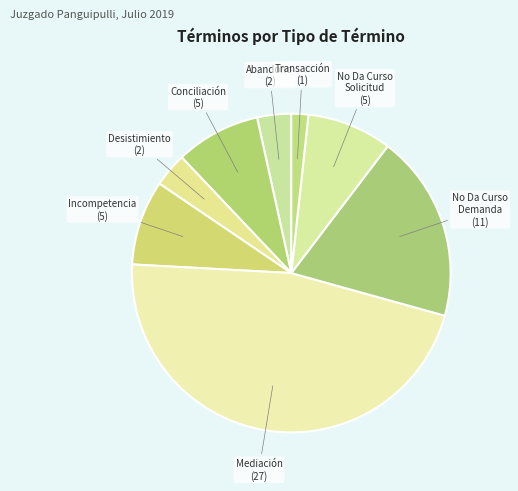

How many segments does this pie chart have?

8